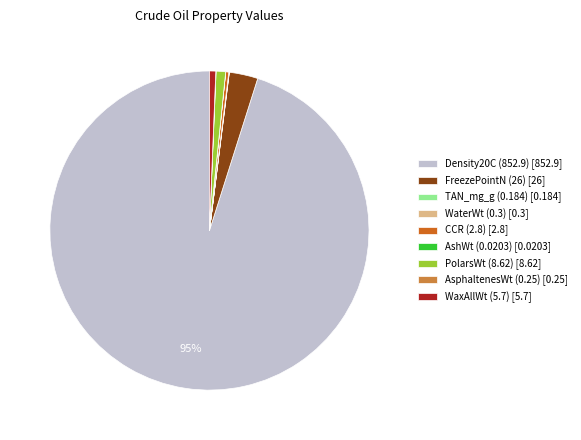

Is it true that Density20C (852.9) [852.9] is 95% of the pie?

True